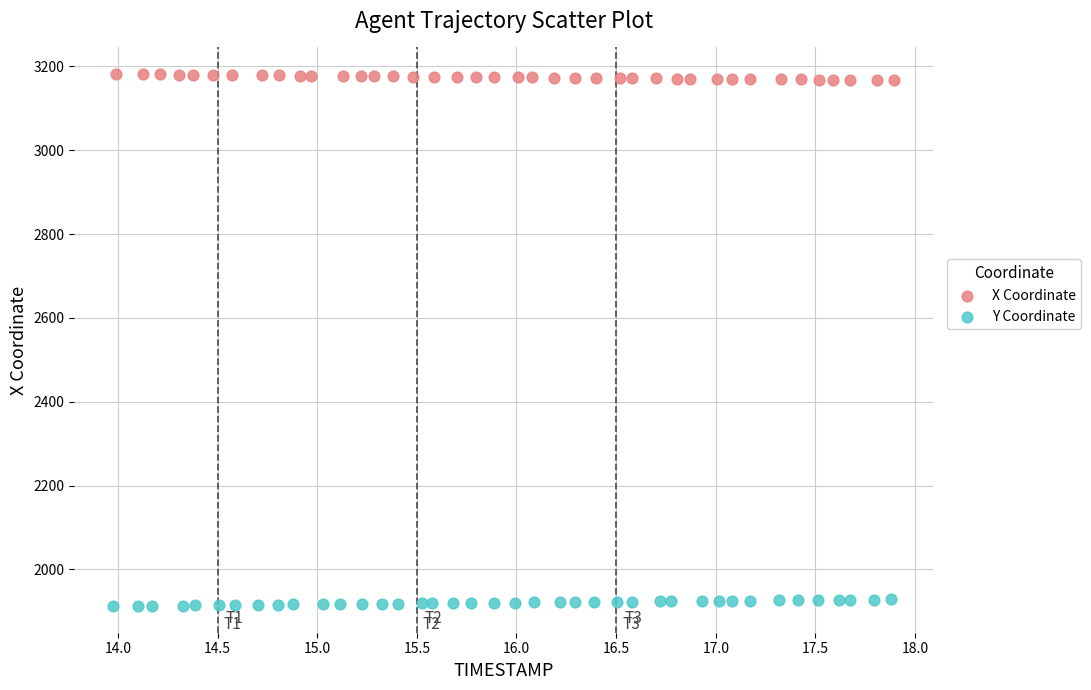

Which series contains the lowest Y value?

Y Coordinate